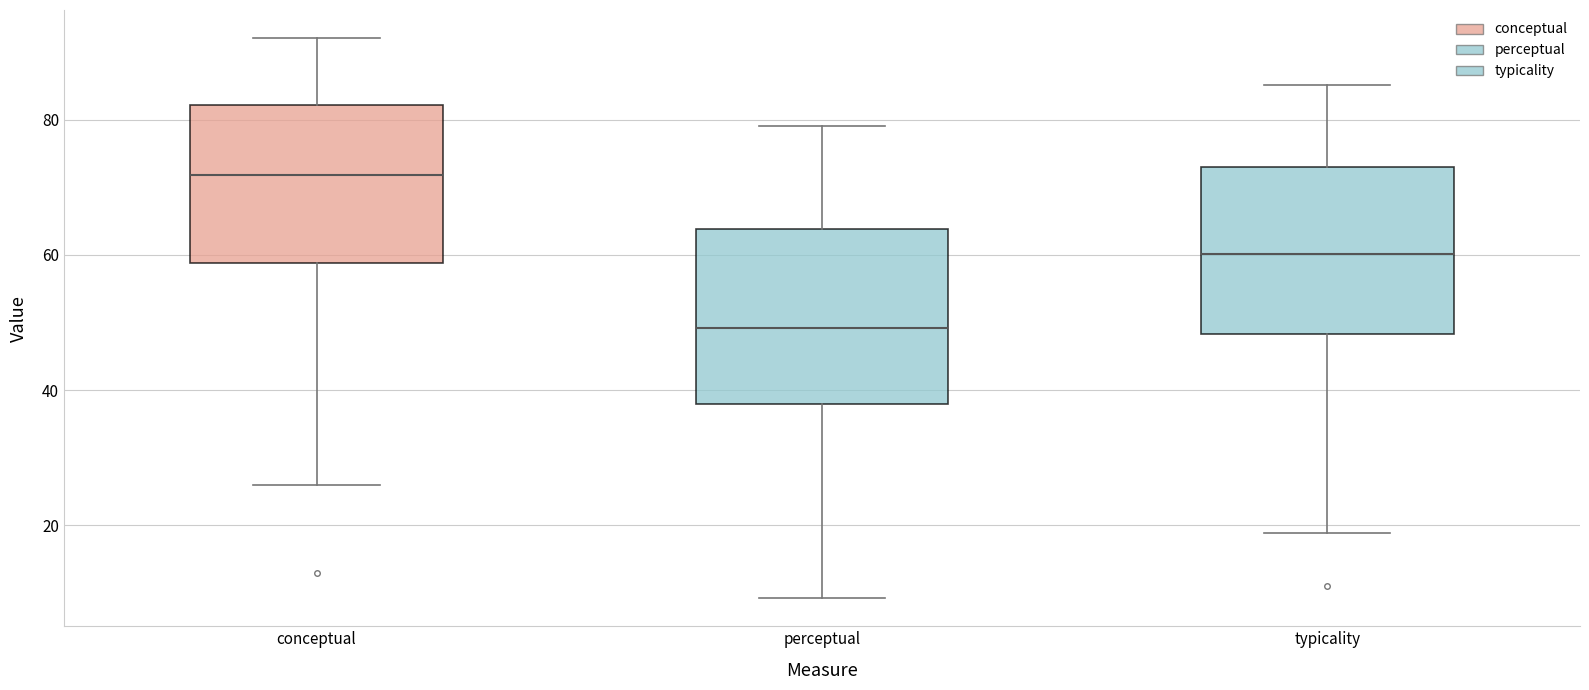

Reading left to right, read every box against the y-axis: the position of its median line, the range the box covers, and the ends of its whiskers. The values are not printed on the chart, so give them approximately, as read against the axis.

conceptual: median 72, box 58 to 82, whiskers 26 to 92
perceptual: median 50, box 38 to 64, whiskers 10 to 80
typicality: median 60, box 48 to 74, whiskers 18 to 86